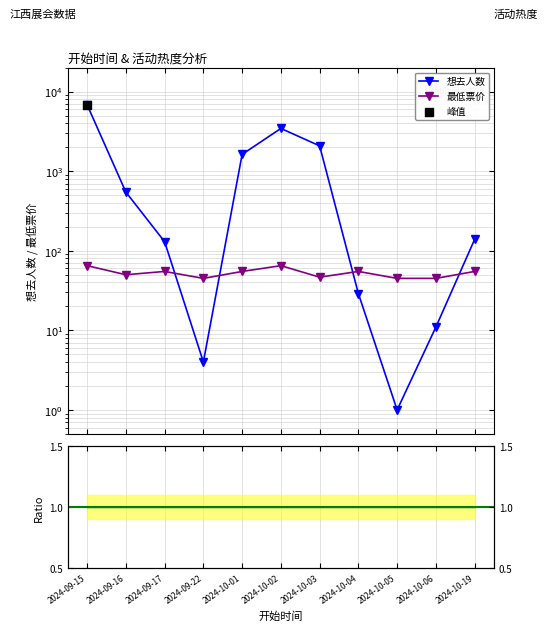

Which series has the largest Y range (max minus min)?

想去人数